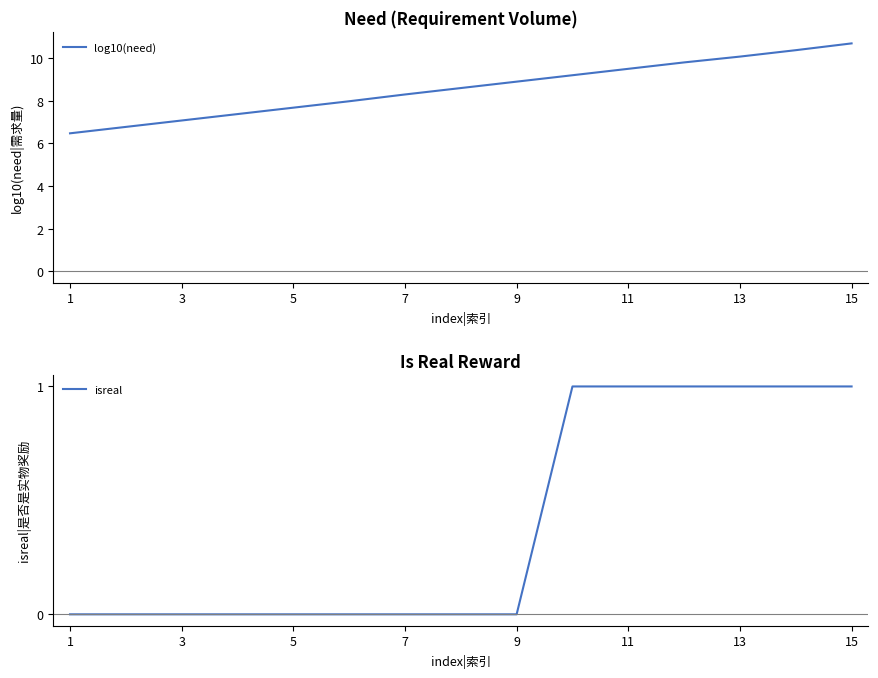

The value of log10(need) at 13 is 15.3. True or false?

False